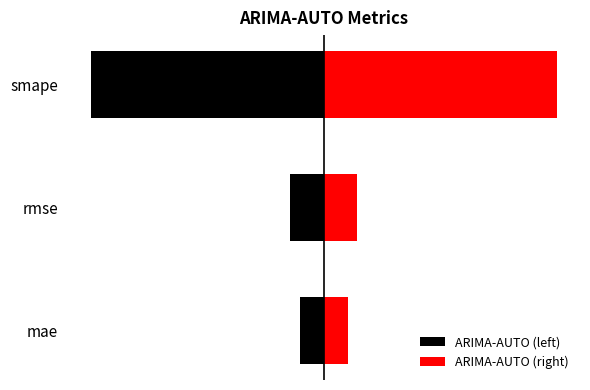

What is the maximum value for ARIMA-AUTO (left)?

-0.1